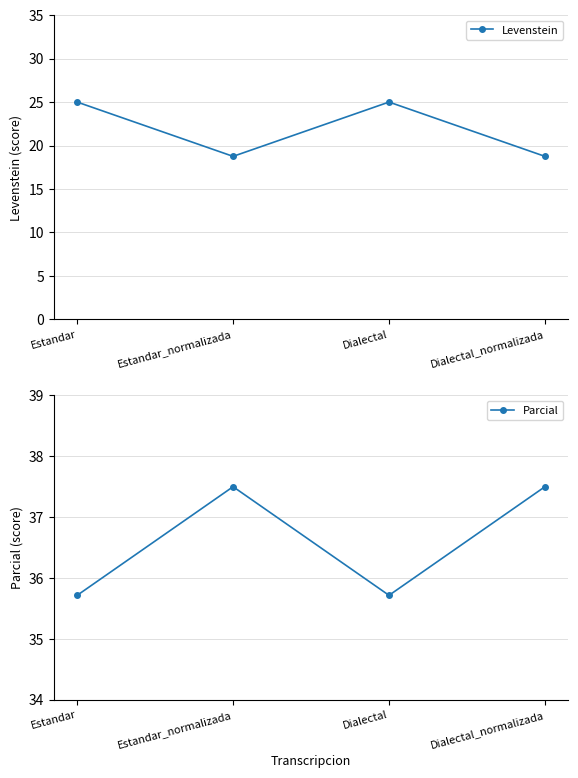

At which category does the chart reach its minimum across all series?

Estandar_normalizada